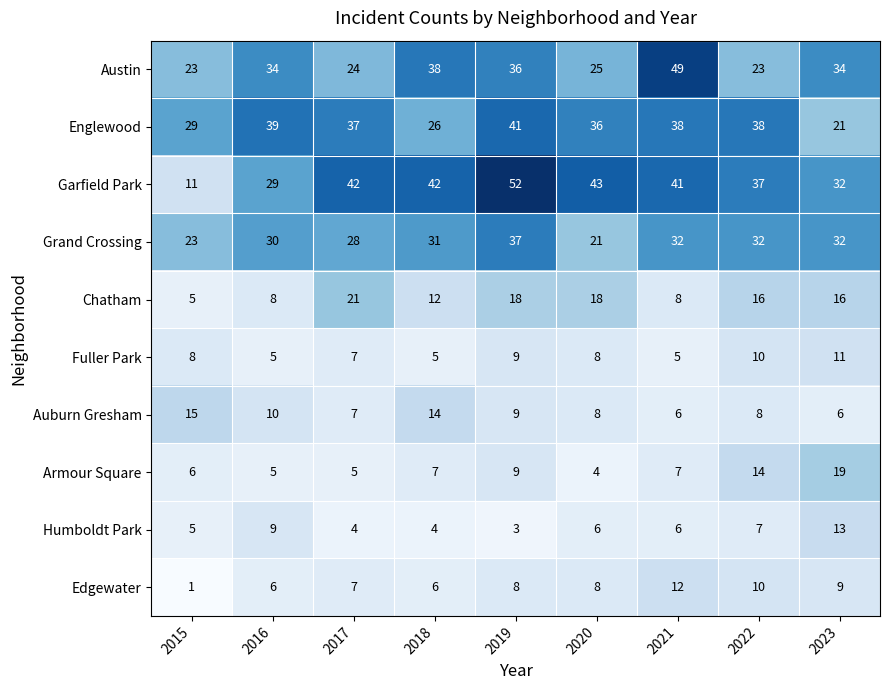

What is the sum of the Edgewater values at 2016 and 2023?

15